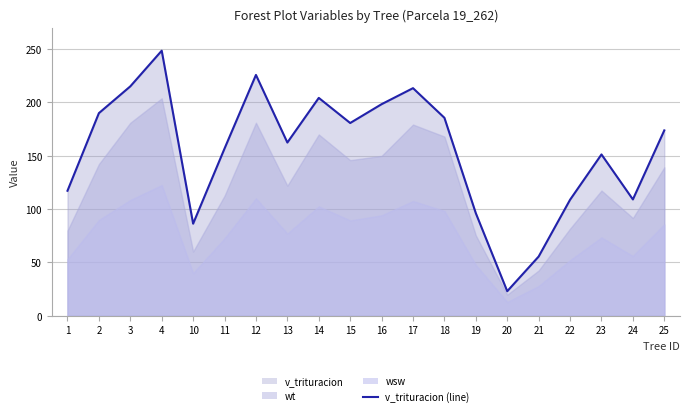

Does the chart have visible grid lines?

Yes